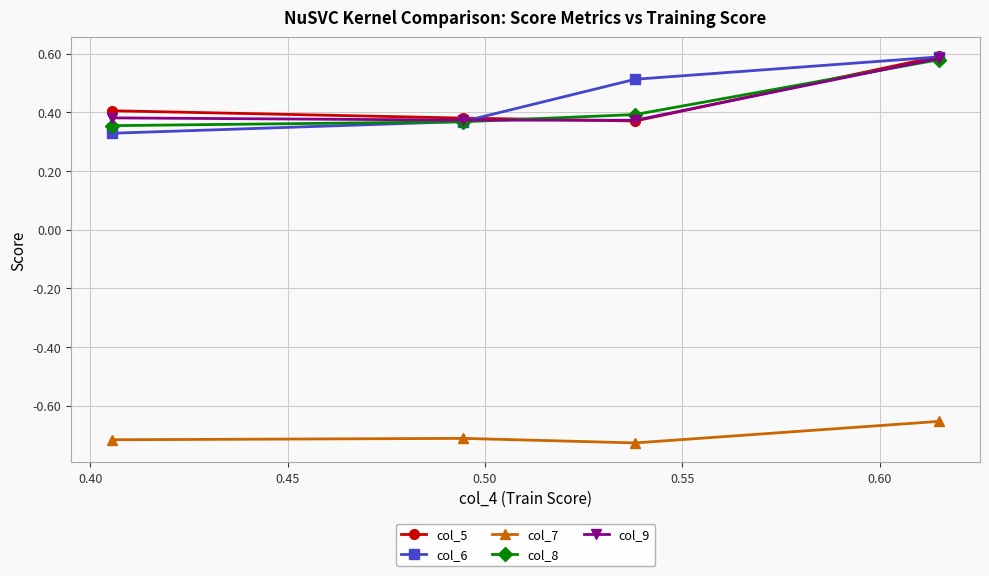

True or false: col_9 has more than 1 points higher than both neighbors.

False